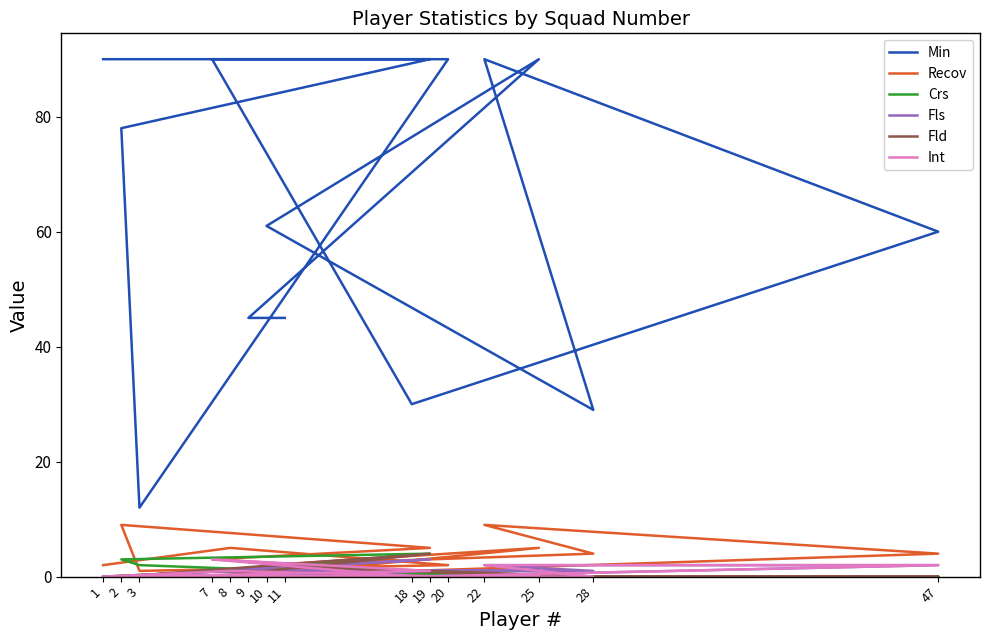

How many lines are shown in the chart?

6